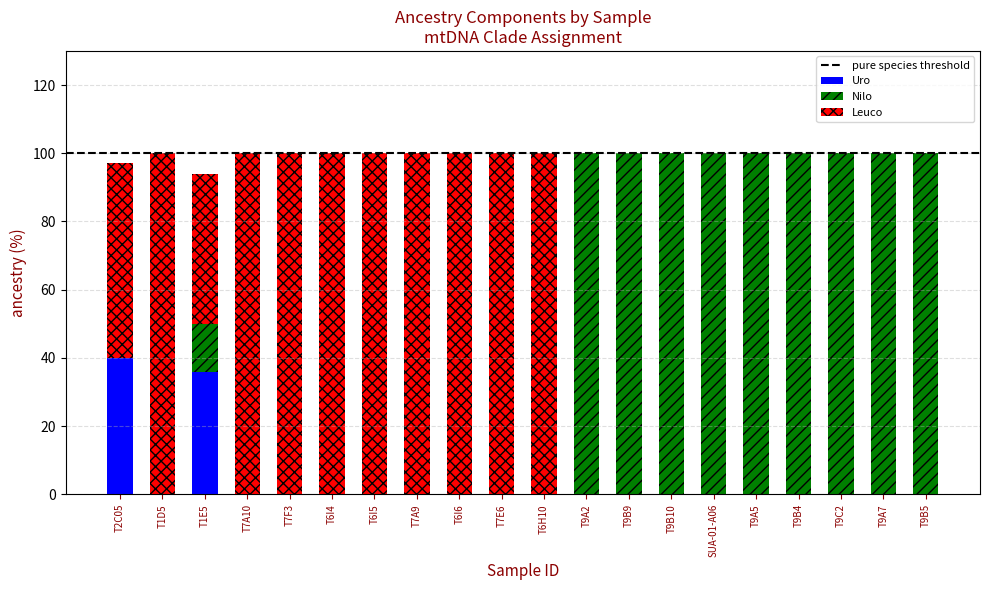

What is the total value across all series at T7A10?

100